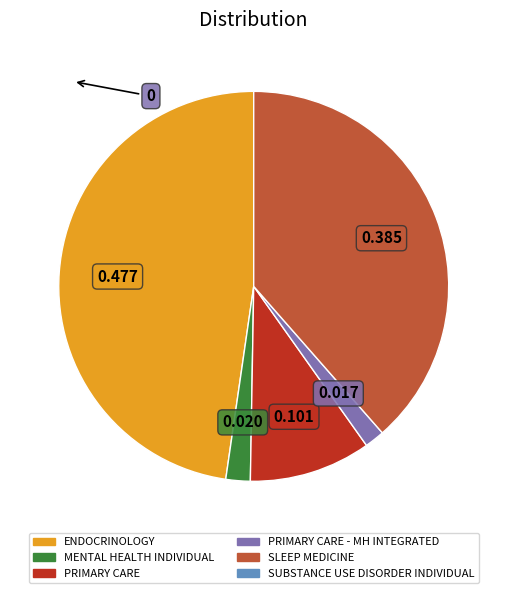

How many slices are in this pie chart?

5